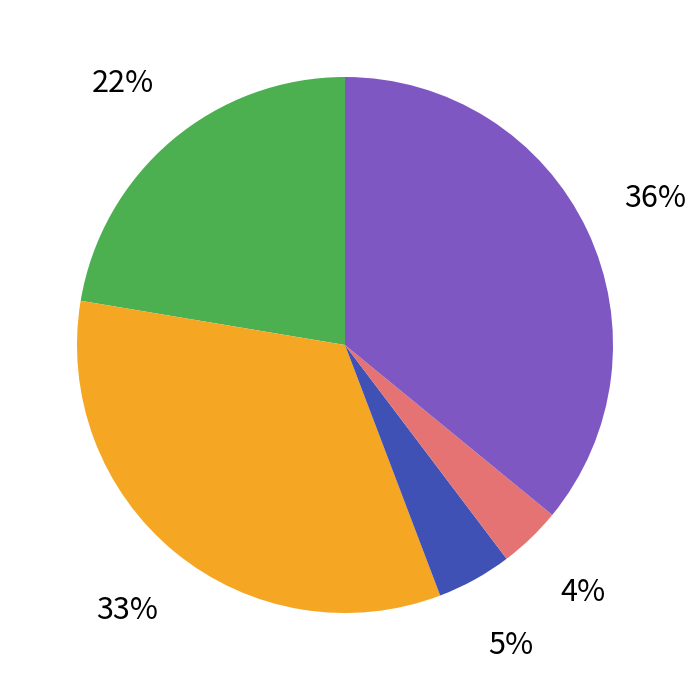

How many segments does this pie chart have?

5